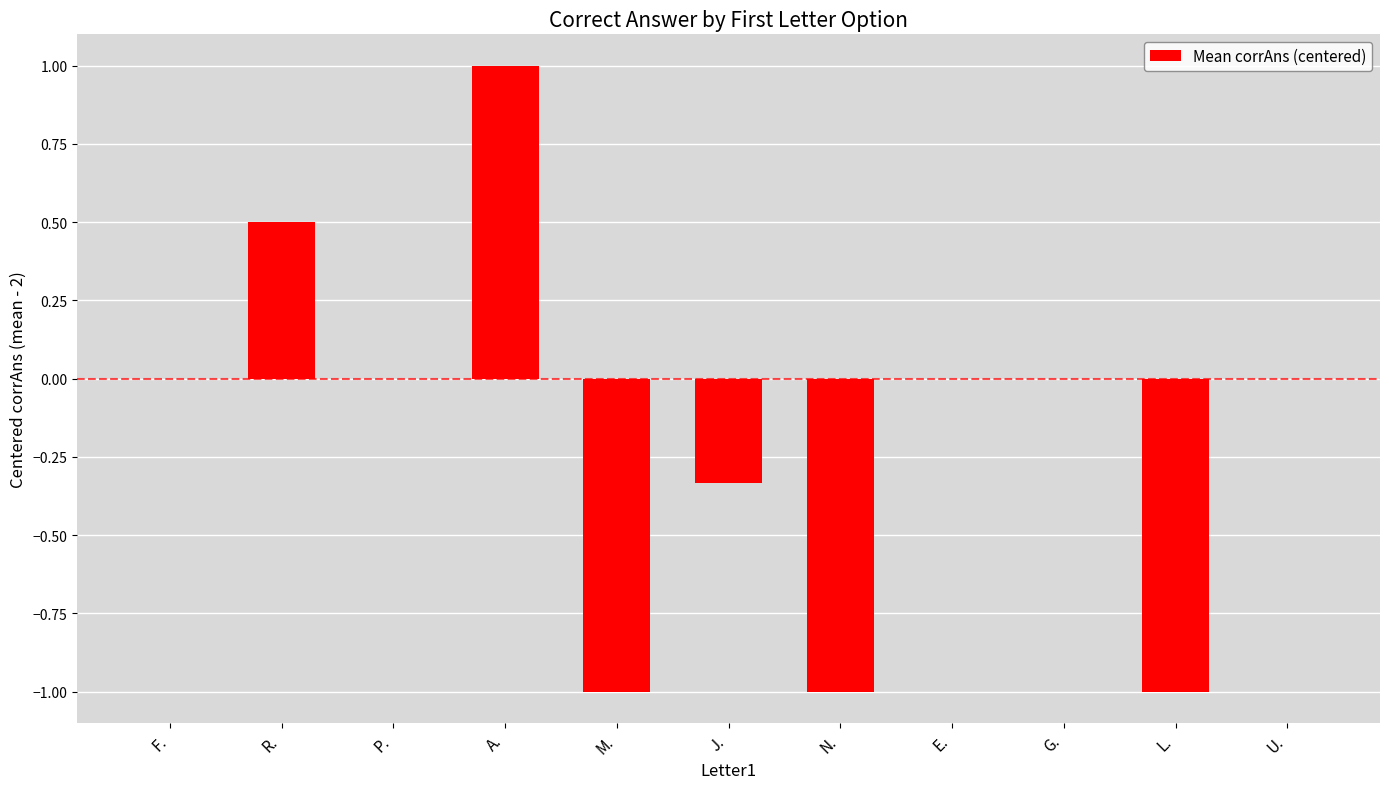

What value does the data have at R.?

0.5